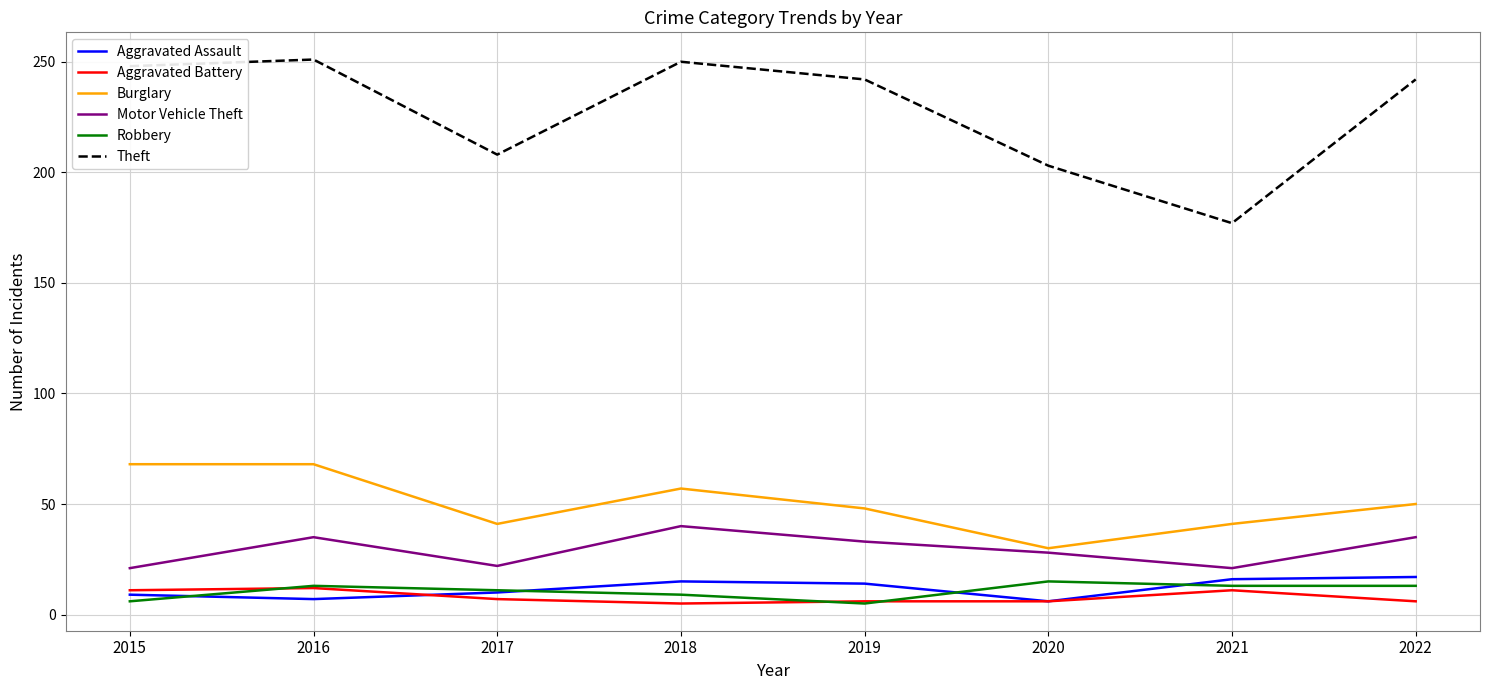

What is the highest value of the Aggravated Assault series?

17